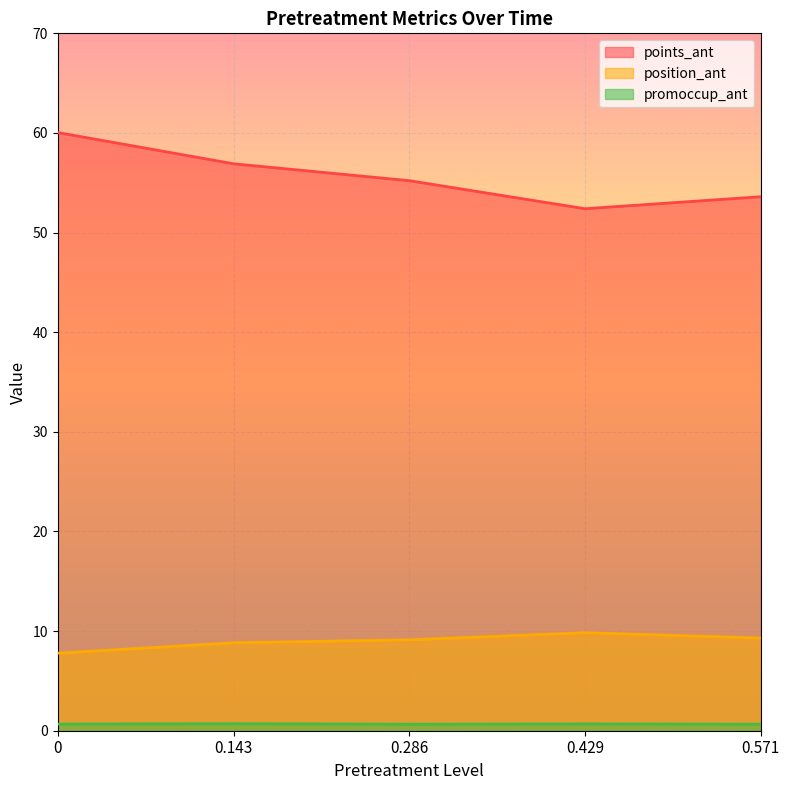

What is the label of the 2nd point from the left?

0.143